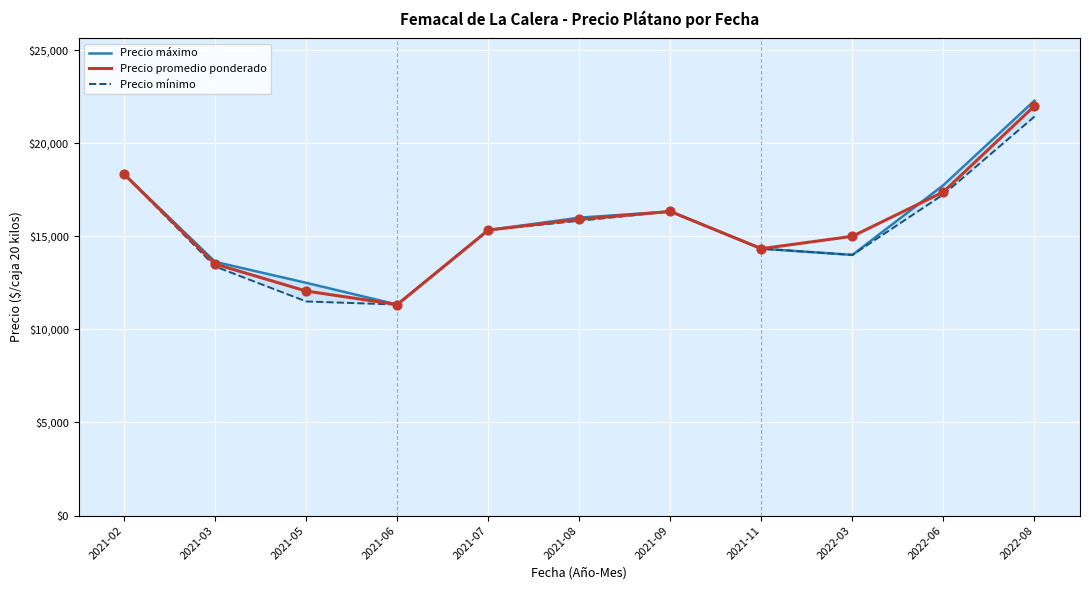

At which category is the sum across all series the highest?

2022-08